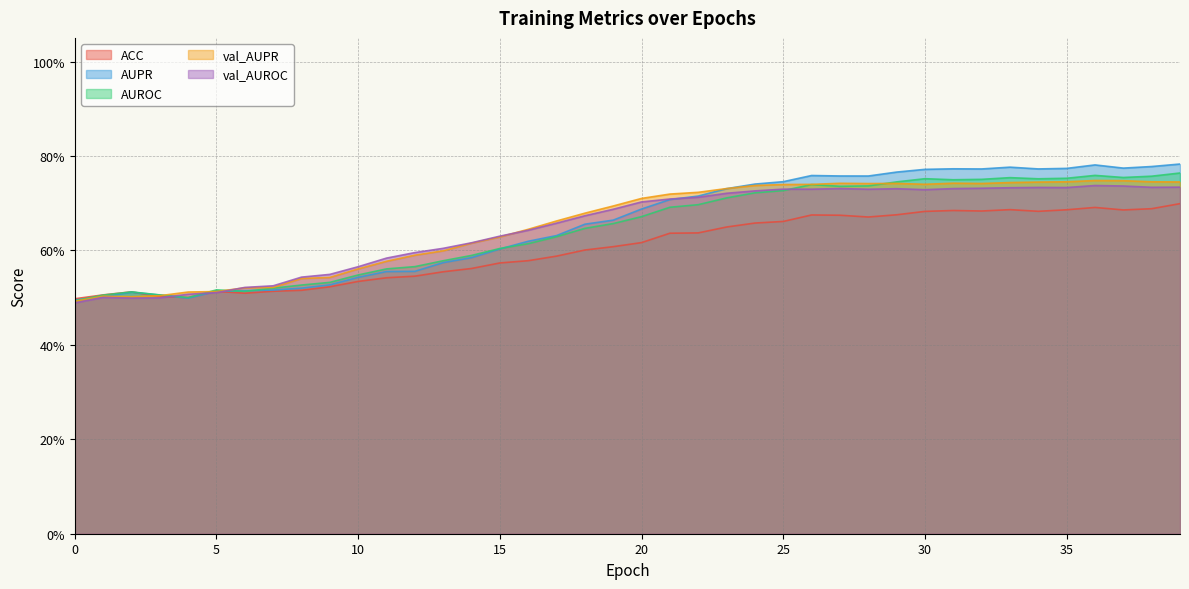

Rank the series at 5 from lowest to highest value.

val_AUROC, val_AUPR, ACC, AUPR, AUROC